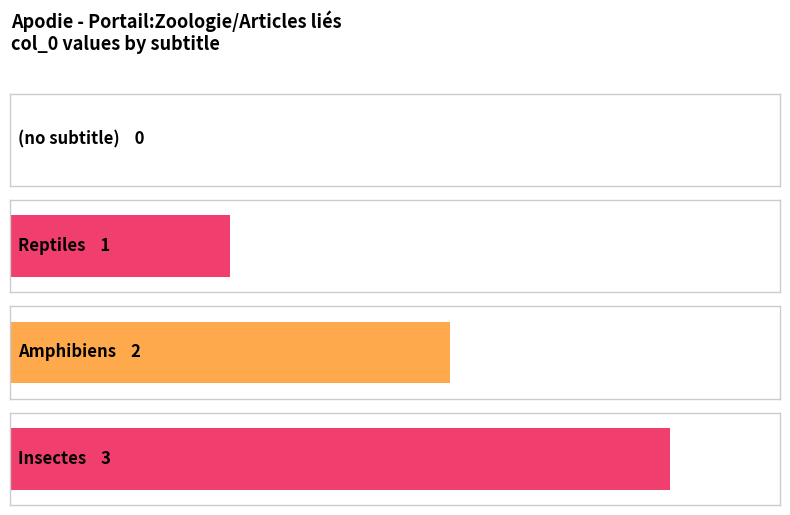

What is the ratio of the value at Amphibiens to the value at Insectes?

0.7